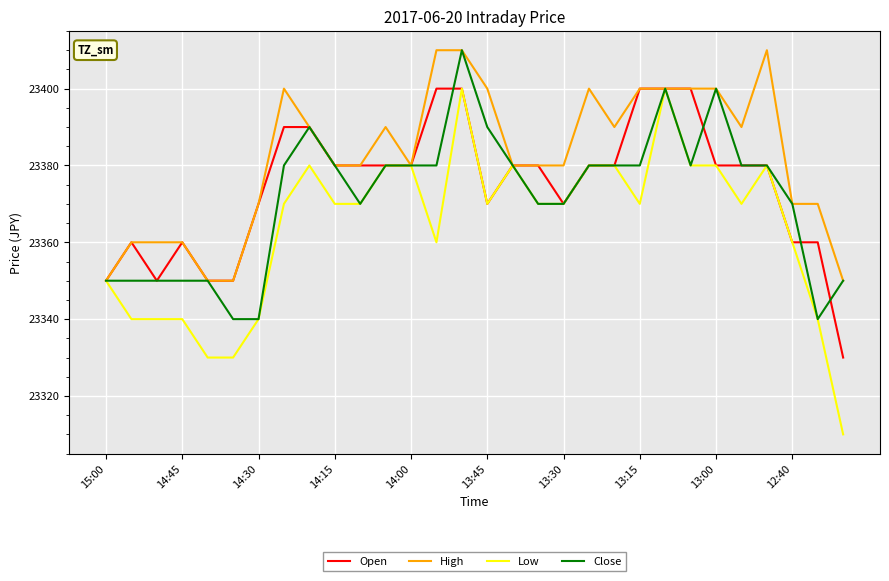

Rank the series by their average value, from highest to lowest.

High, Open, Close, Low